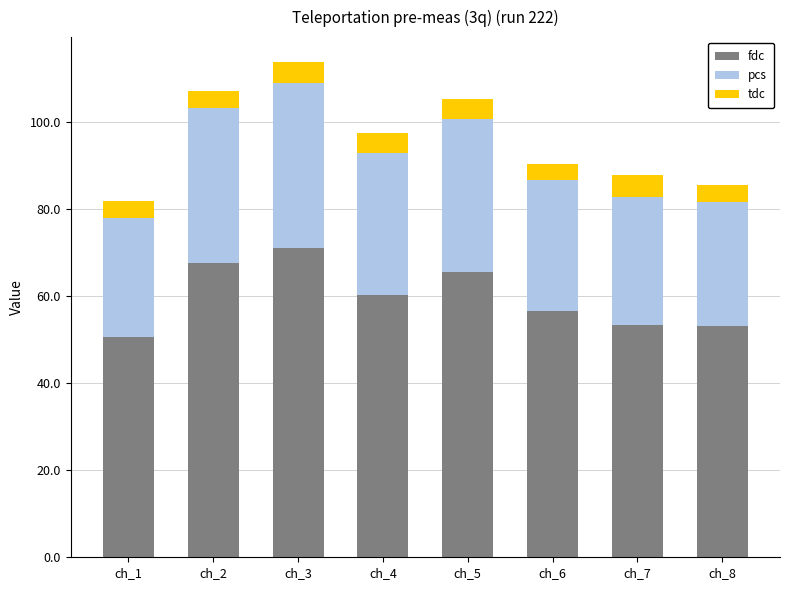

How many values in the fdc series are below 60?

4